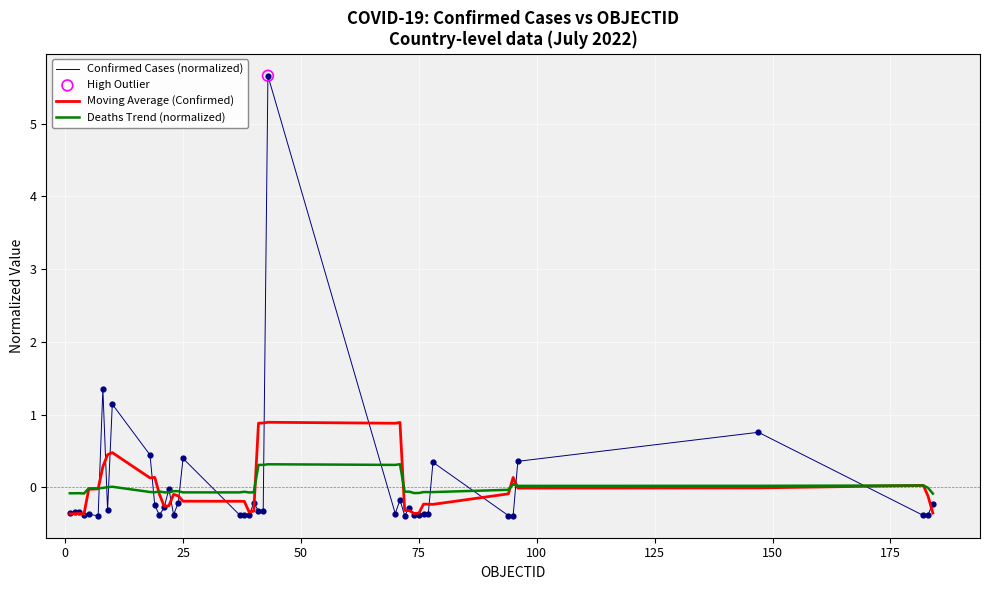

Which series has the widest spread of values?

Confirmed Cases (normalized)